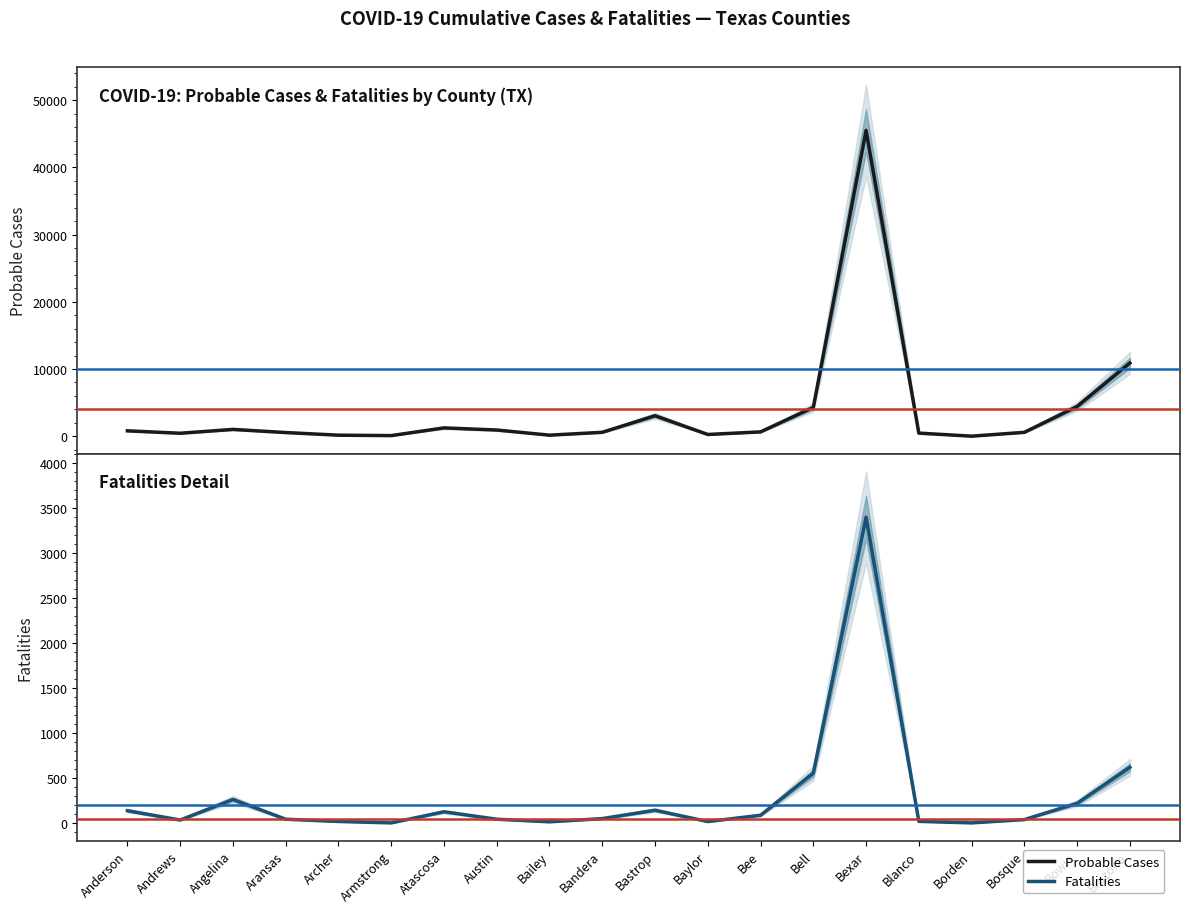

Is it true that Probable Cases equals 7 at Borden?

False